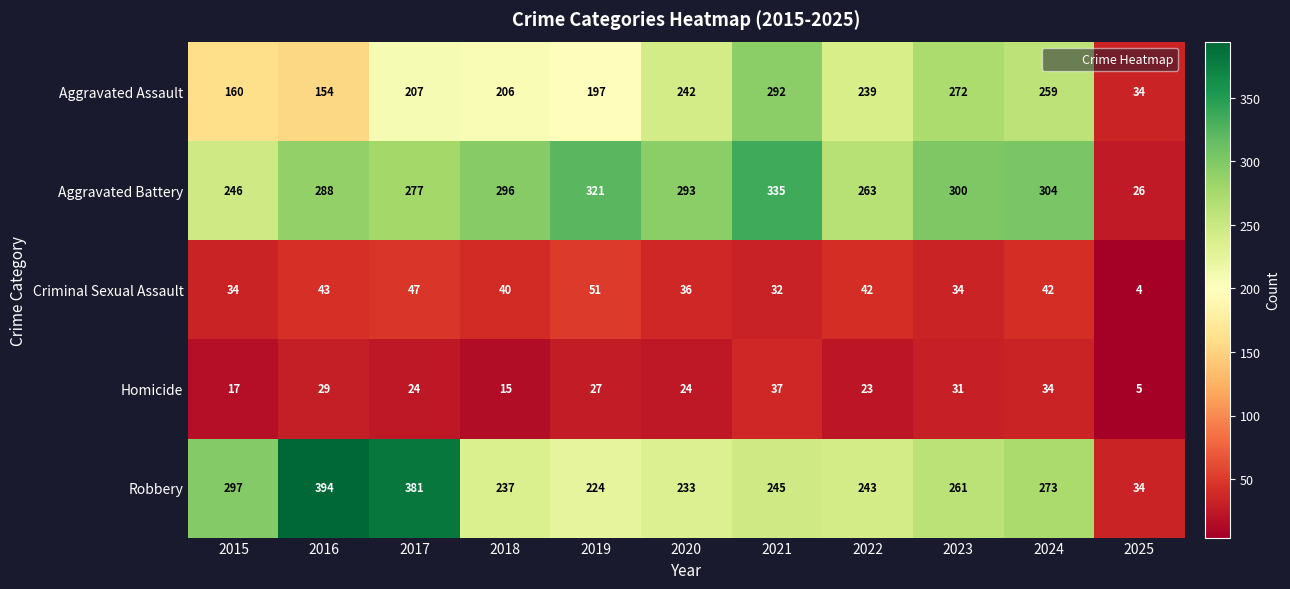

What is the average value of the Homicide series?

24